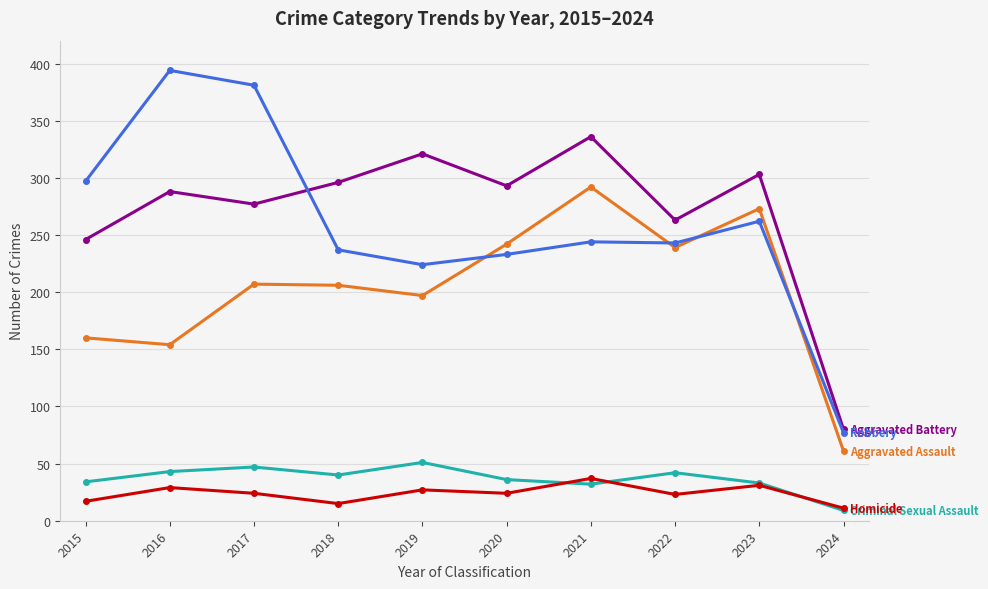

Which category has the lowest value across all series?

2024